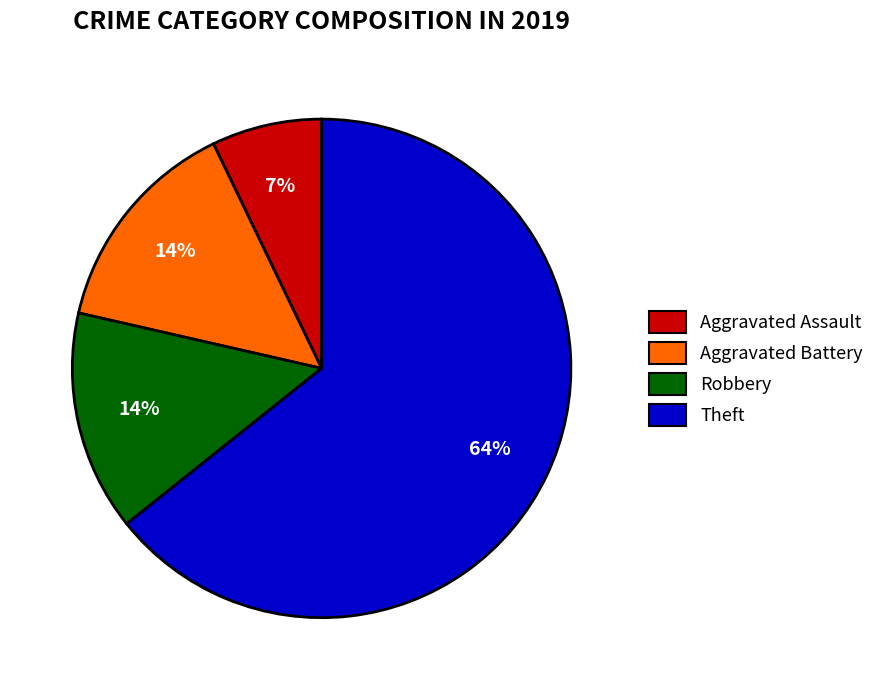

Count the number of slices in the pie.

4